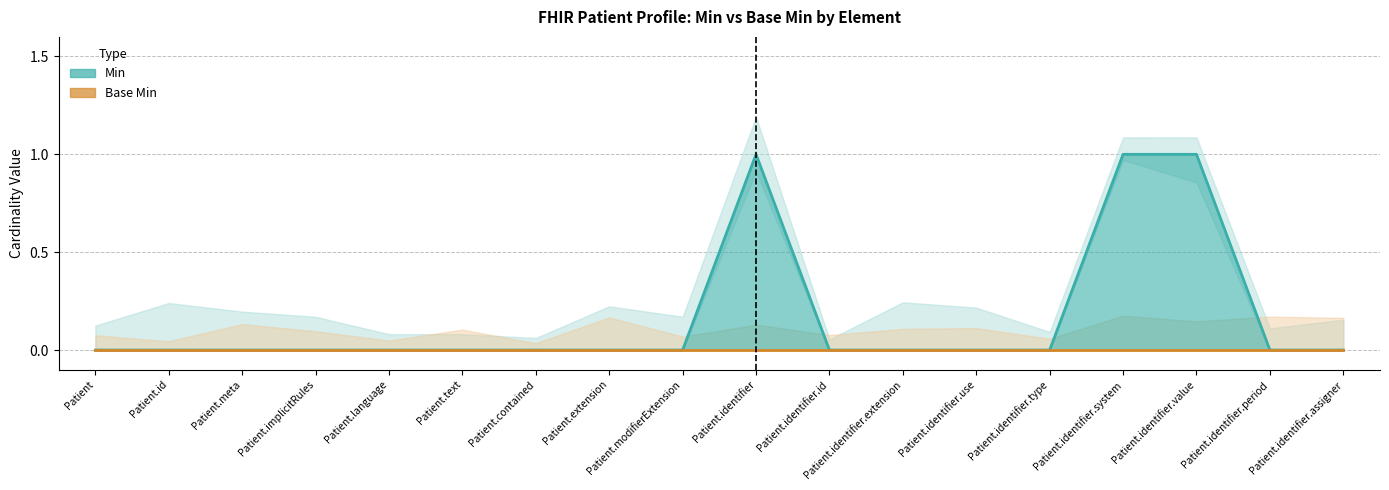

How many lines are shown in the chart?

1